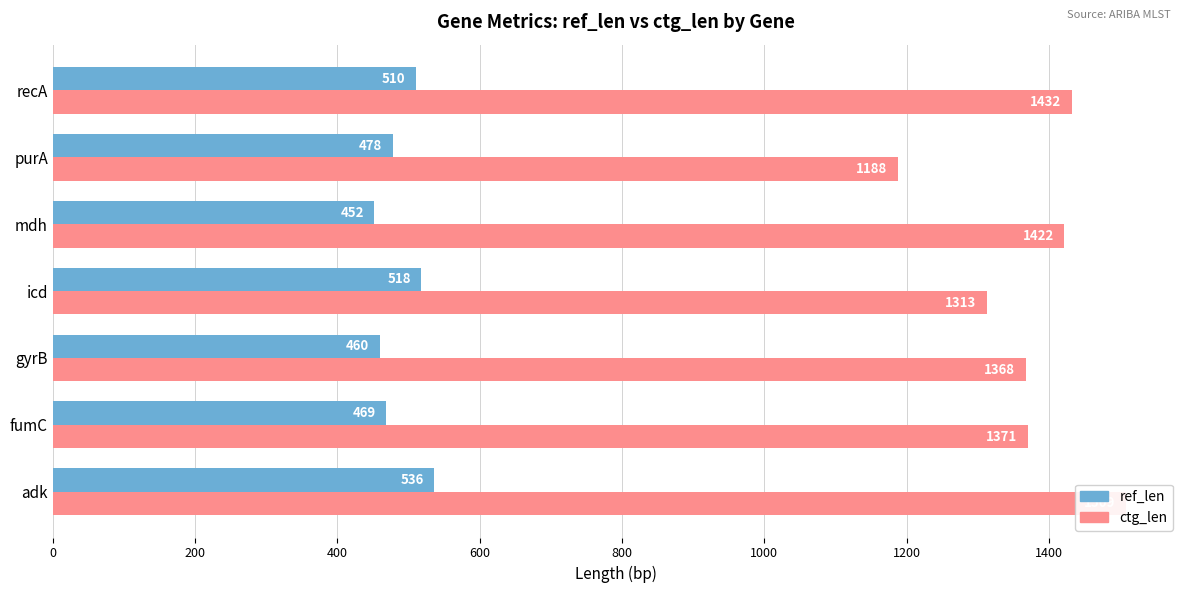

At how many categories does at least one series exceed 1136?

7